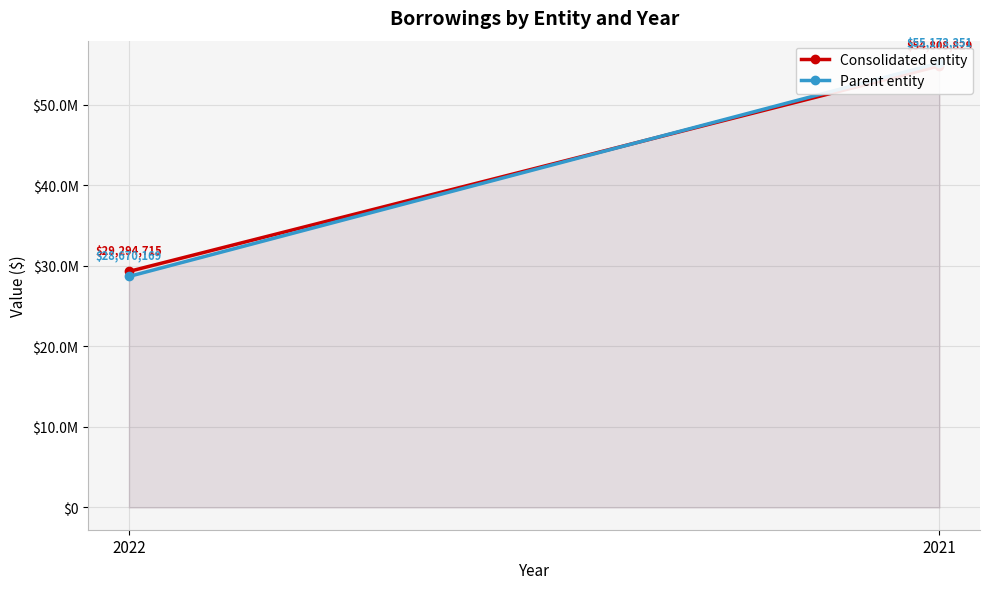

At which category is the sum across all series the highest?

2021